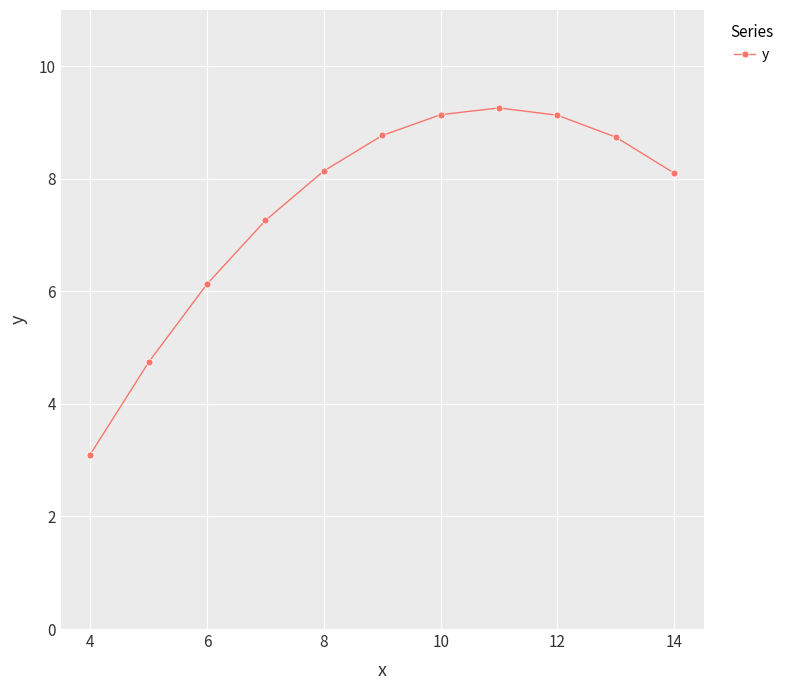

What is the difference between the maximum and minimum values?

6.2